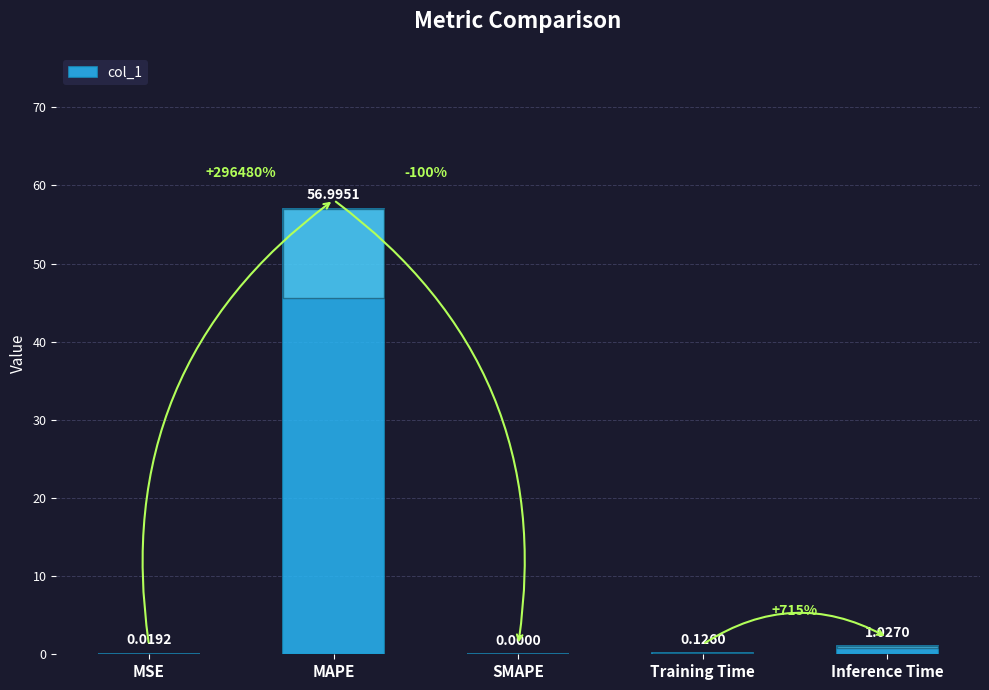

Which label corresponds to the largest value in the chart?

MAPE